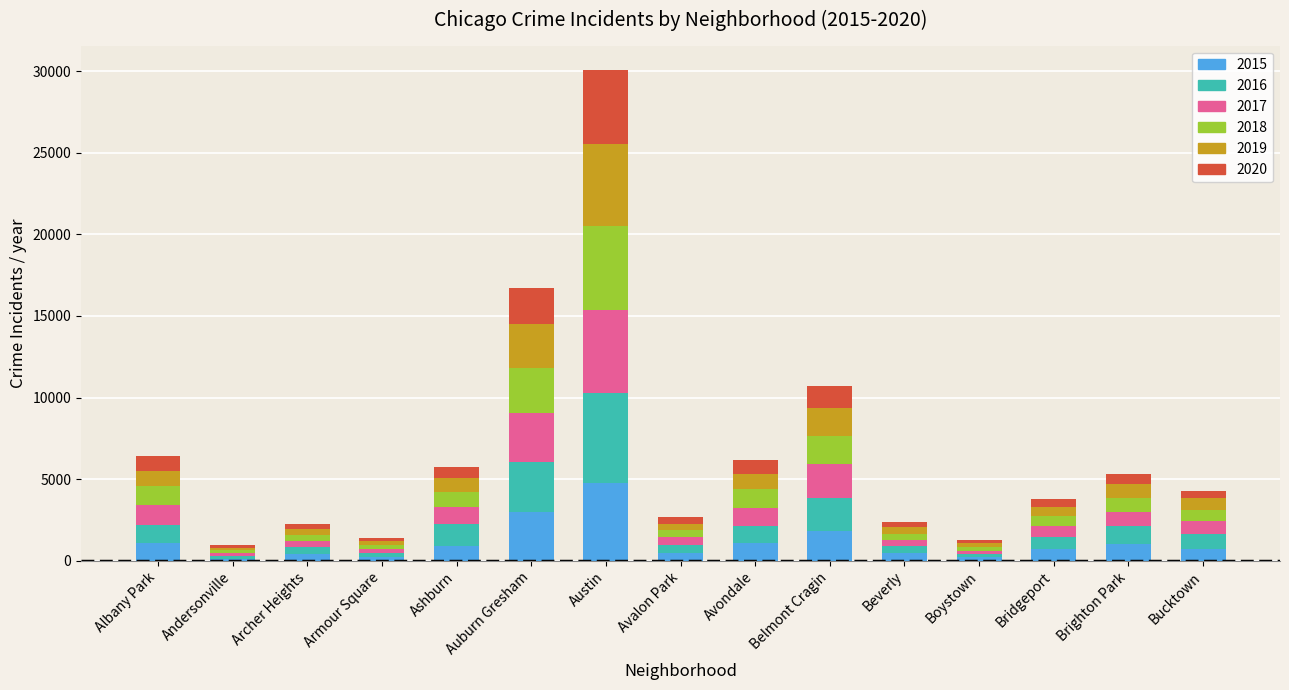

Is it true that 2015 equals 2420 at Austin?

False